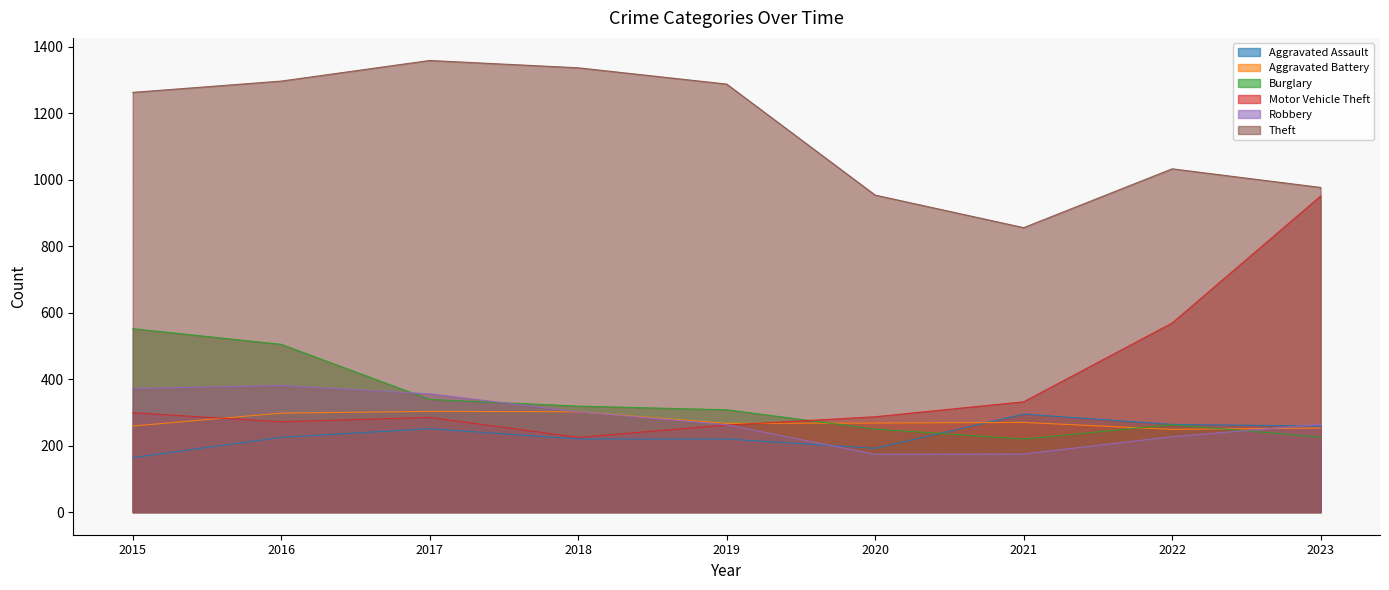

Which series has the largest total across all categories?

Theft